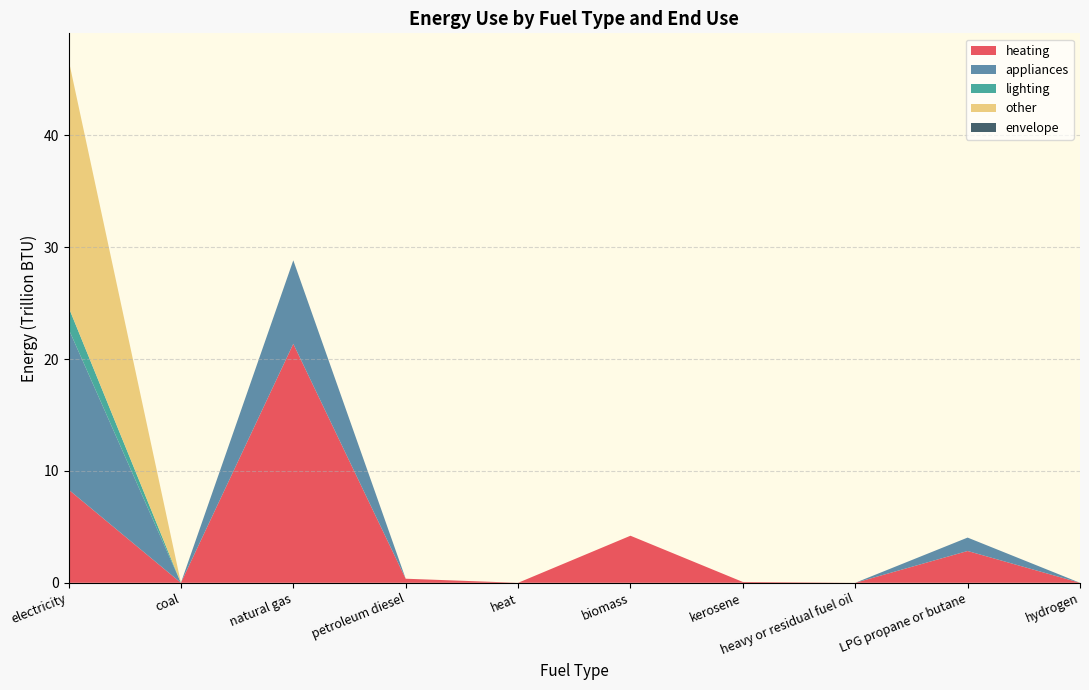

Reading left to right, transcribe all the data shown in this chart.

heating: electricity (BTU)=8334585309985.1	coal (BTU)=0.0	natural gas (BTU)=21361030030464.1	petroleum diesel (BTU)=364411011897.7	heat (BTU)=0.0	biomass (BTU)=4206918084013.7	kerosene (BTU)=75134019081.0	heavy or residual fuel oil (BTU)=0.0	LPG propane or butane (BTU)=2843196510309.5	hydrogen (BTU)=0.0
appliances: electricity (BTU)=14370190948130.7	coal (BTU)=0.0	natural gas (BTU)=7463377685064.0	petroleum diesel (BTU)=693362074.2	heat (BTU)=0.0	biomass (BTU)=0.0	kerosene (BTU)=0.0	heavy or residual fuel oil (BTU)=0.0	LPG propane or butane (BTU)=1198191937916.3	hydrogen (BTU)=0.0
lighting: electricity (BTU)=1937704440690.3	coal (BTU)=0.0	natural gas (BTU)=0.0	petroleum diesel (BTU)=0.0	heat (BTU)=0.0	biomass (BTU)=0.0	kerosene (BTU)=0.0	heavy or residual fuel oil (BTU)=0.0	LPG propane or butane (BTU)=0.0	hydrogen (BTU)=0.0
other: electricity (BTU)=22131295011996.3	coal (BTU)=0.0	natural gas (BTU)=0.0	petroleum diesel (BTU)=0.0	heat (BTU)=0.0	biomass (BTU)=0.0	kerosene (BTU)=0.0	heavy or residual fuel oil (BTU)=0.0	LPG propane or butane (BTU)=0.0	hydrogen (BTU)=0.0
envelope: electricity (BTU)=0.0	coal (BTU)=0.0	natural gas (BTU)=0.0	petroleum diesel (BTU)=0.0	heat (BTU)=0.0	biomass (BTU)=0.0	kerosene (BTU)=0.0	heavy or residual fuel oil (BTU)=0.0	LPG propane or butane (BTU)=0.0	hydrogen (BTU)=0.0